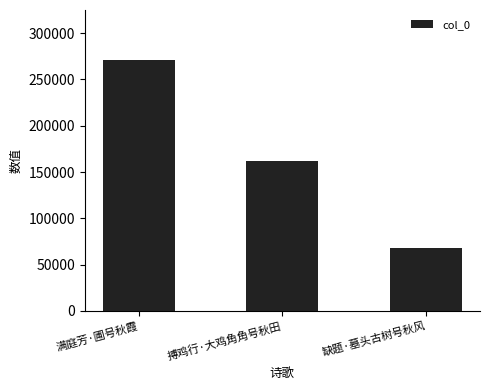

Where does the data first go above 162360?

满庭芳·圃号秋霞